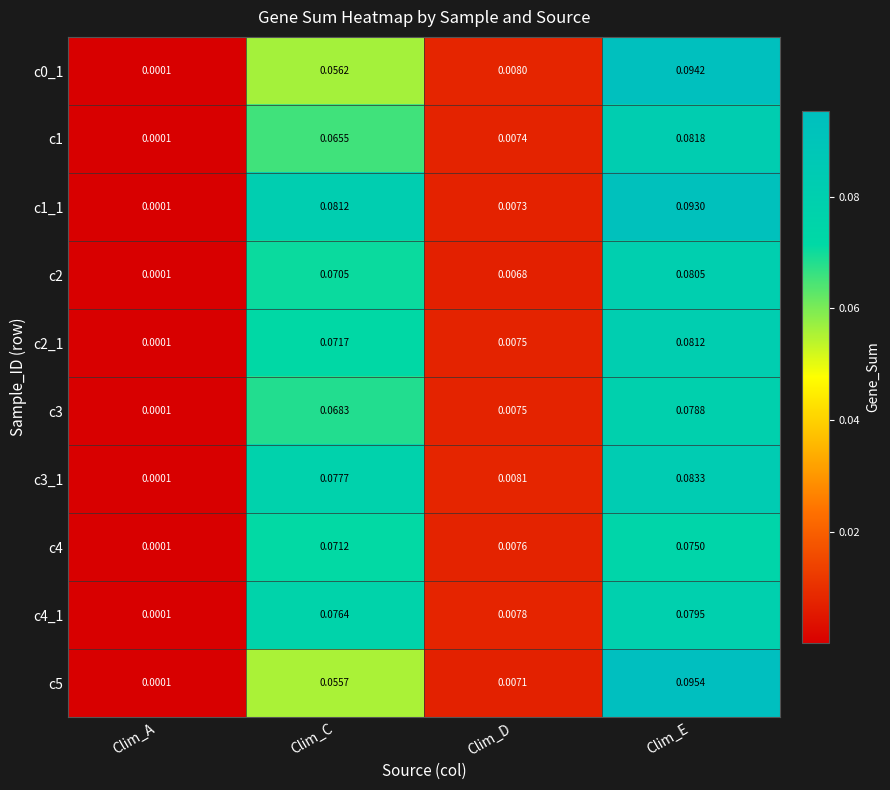

List the labels in order of c2_1 value, largest first.

Clim_E, Clim_C, Clim_D, Clim_A